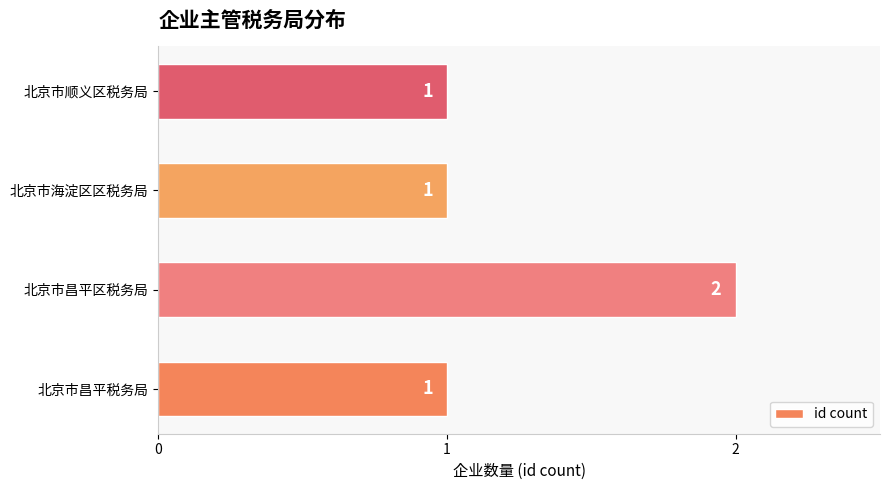

Which label corresponds to the largest value in the chart?

北京市昌平区税务局